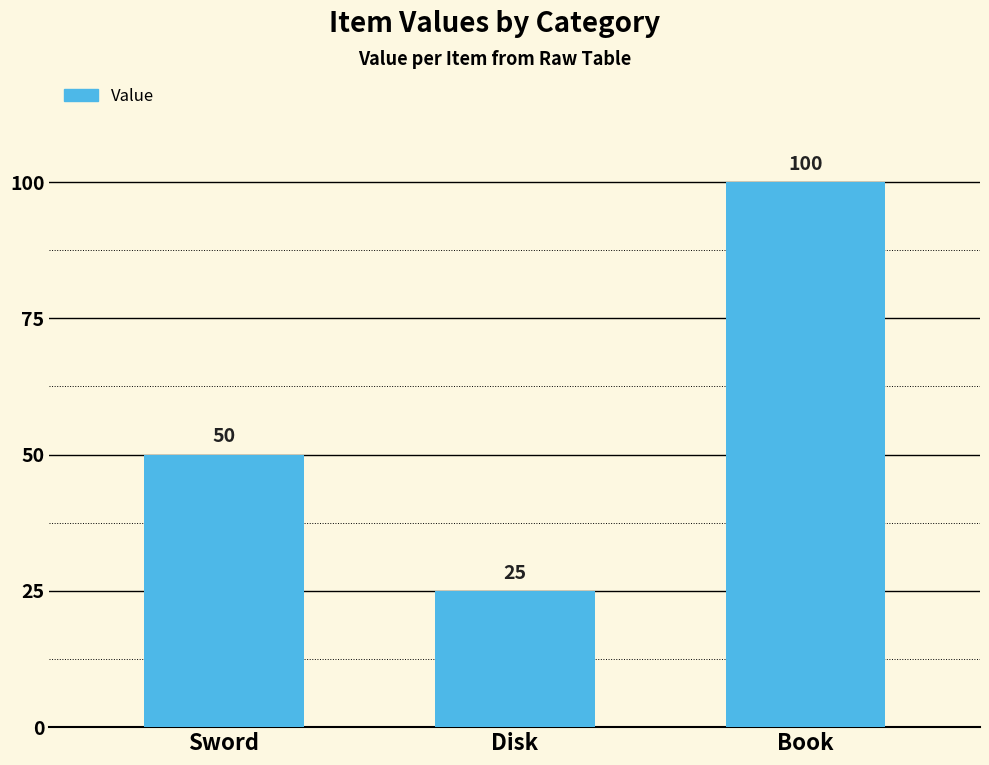

What is the label of the 2nd bar from the left?

Disk